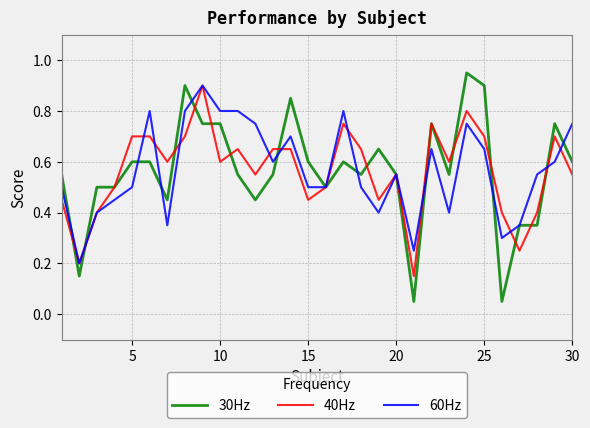

Which series has the widest spread of values?

30Hz